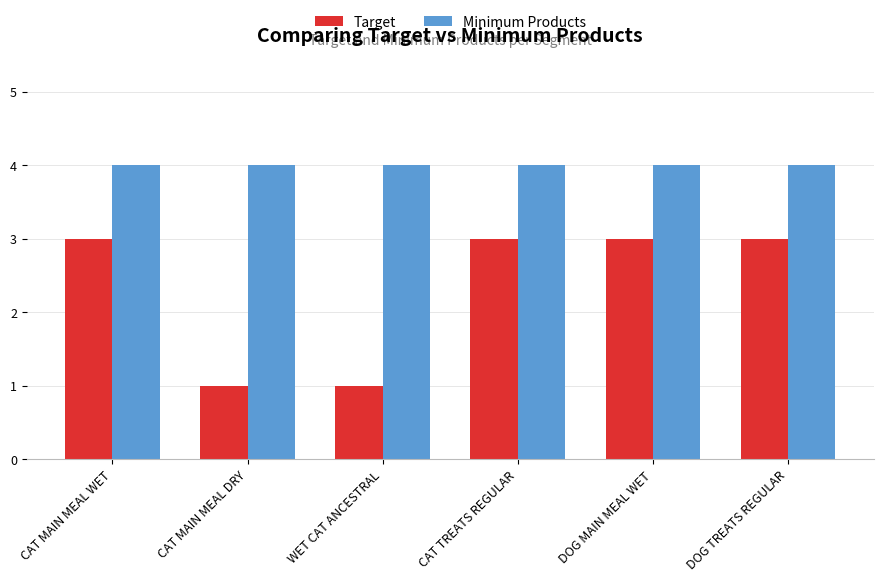

How many bars are there in each group?

2